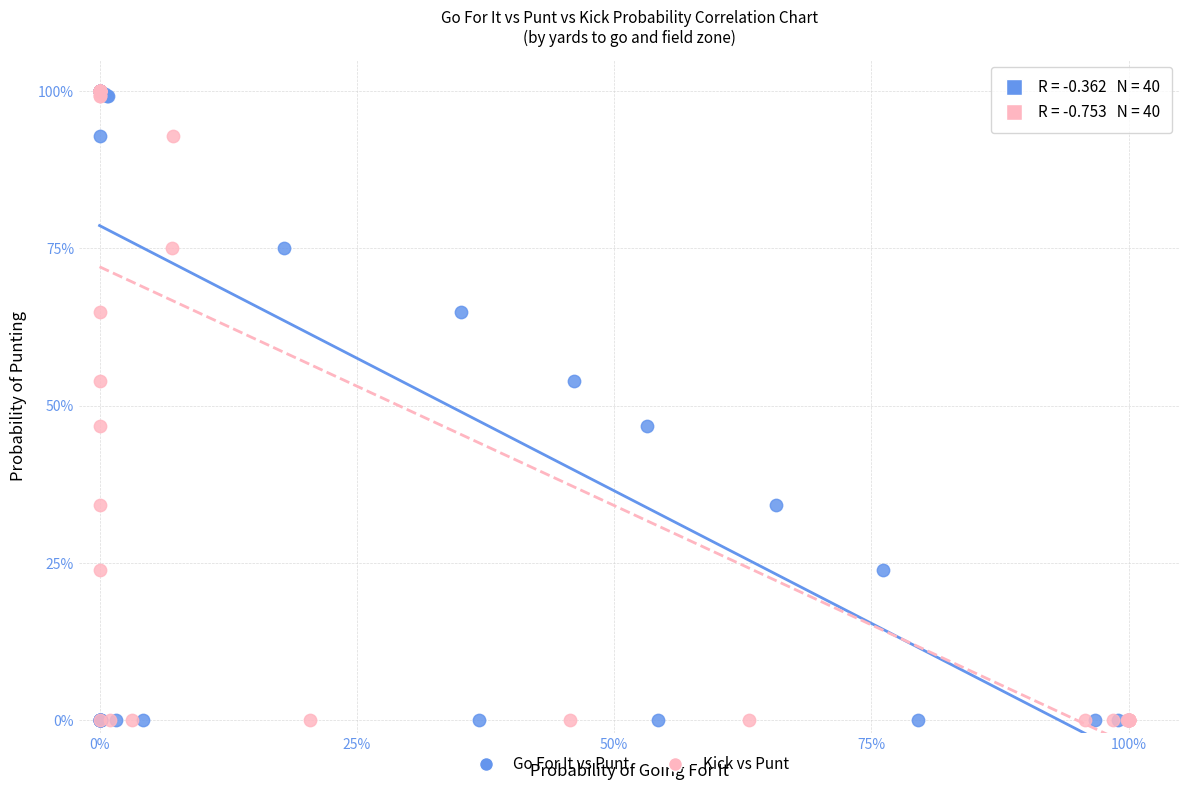

What are all the series names shown in the legend?

Go For It vs Punt, Kick vs Punt